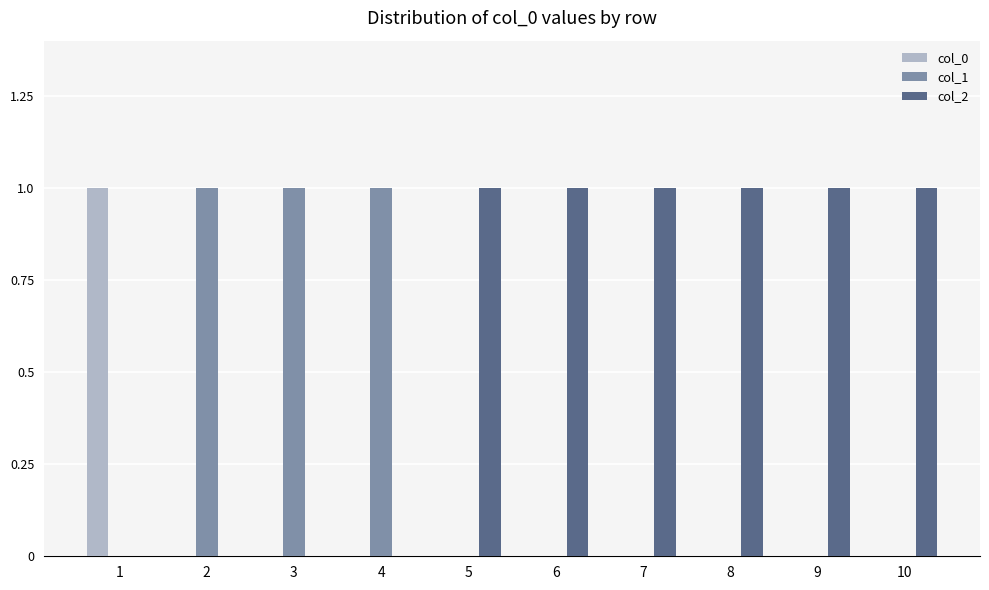

True or false: col_1 has a value of 0 at 7.

True